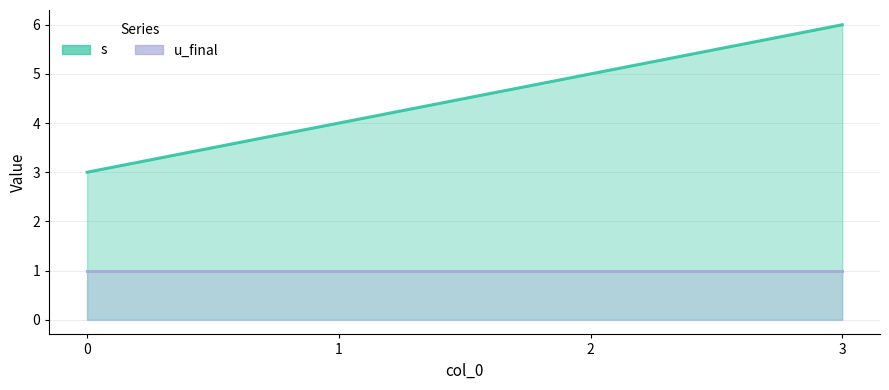

Is the value of u_final at 2 greater than the value of s at 2?

No